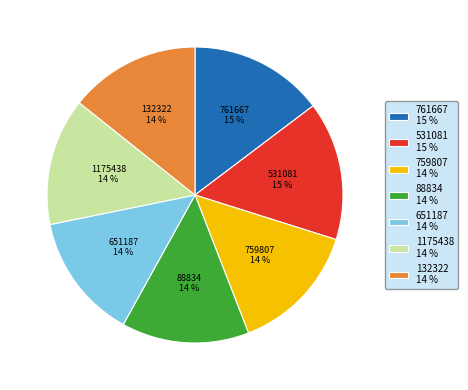

Do 651187 and 761667 together represent more than half of the pie?

No